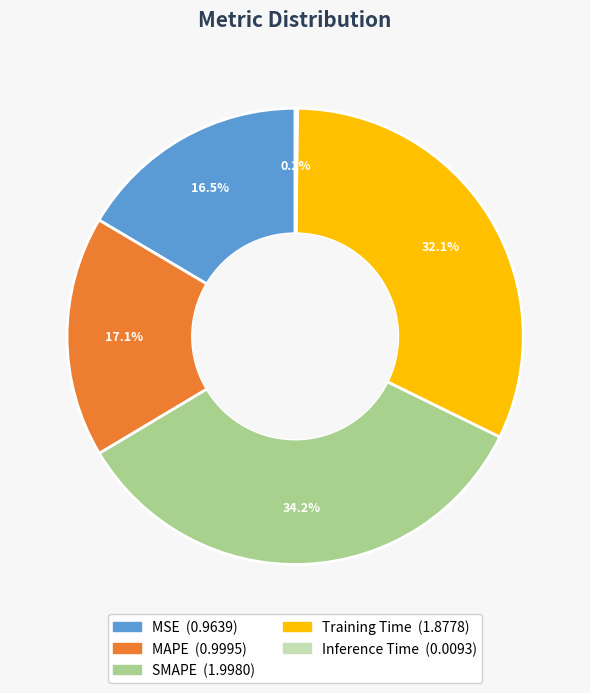

Do SMAPE and MSE together represent more than half of the pie?

Yes